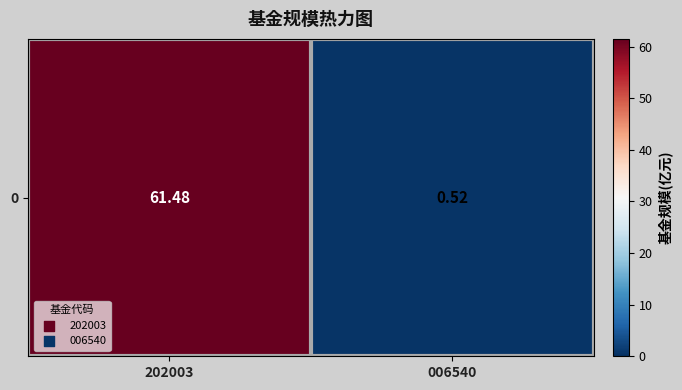

What is the average value?

31.0